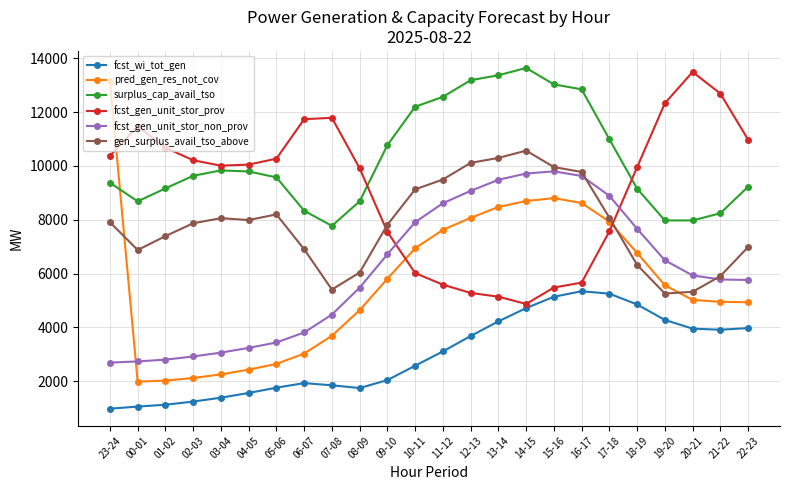

At how many categories does at least one series exceed 4750?

24